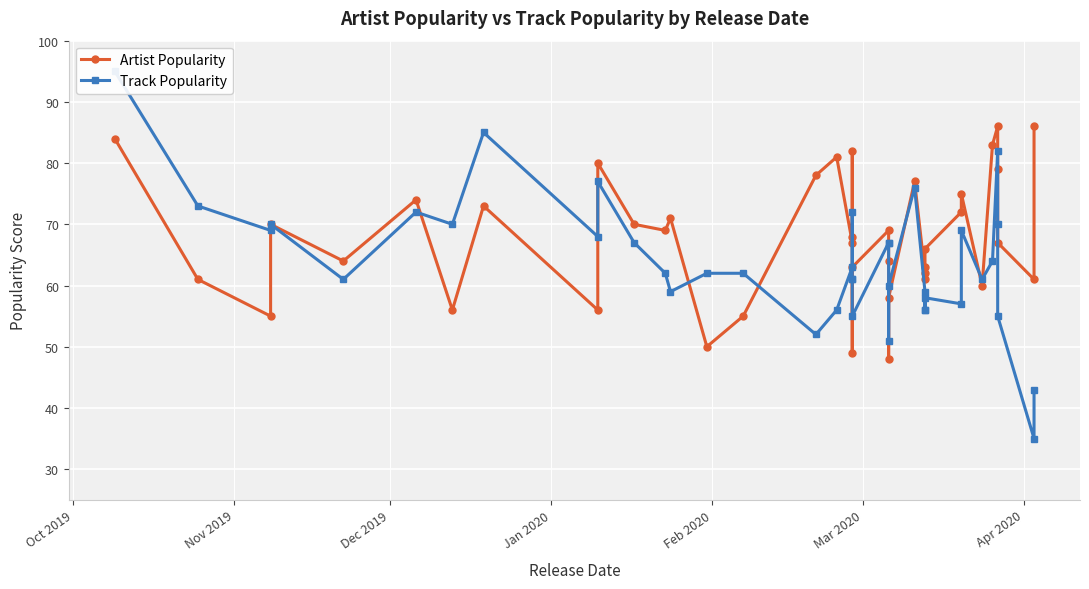

What is the smallest value displayed?

35